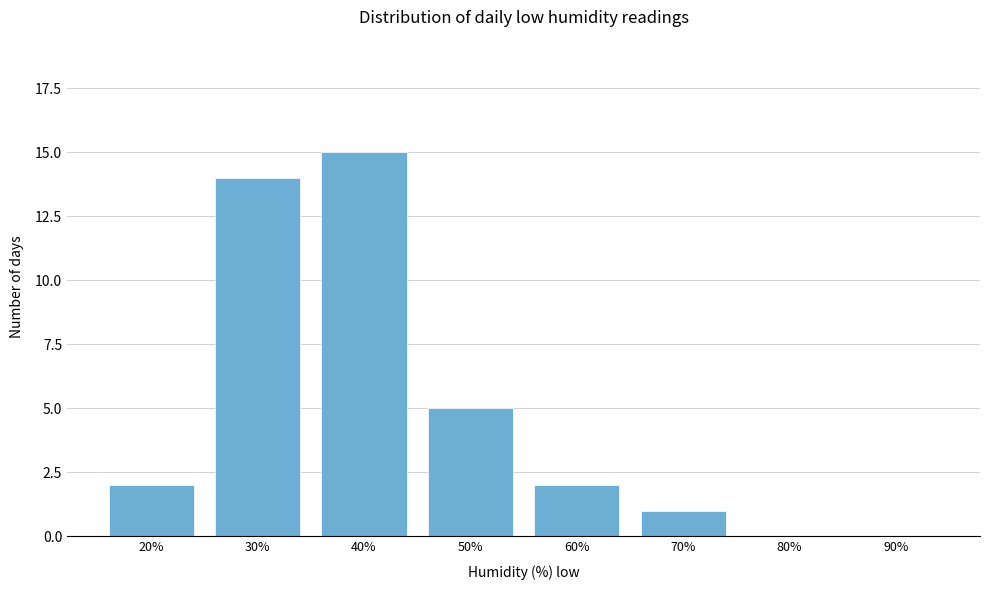

Reading left to right, what are all the values shown in this chart?

20%=2	30%=14	40%=15	50%=5	60%=2	70%=1	80%=0	90%=0